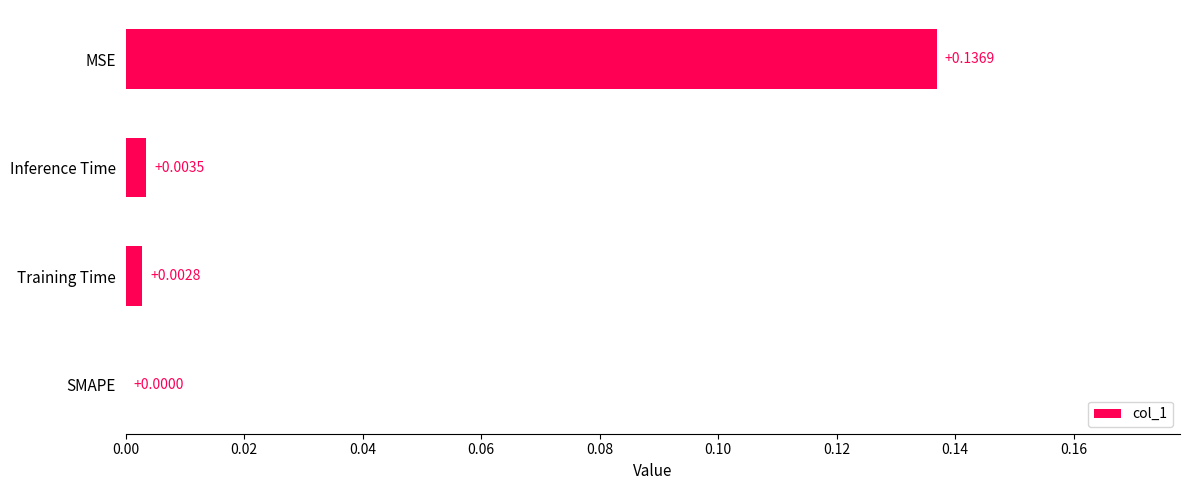

What is the change in value from SMAPE to MSE?

+0.1